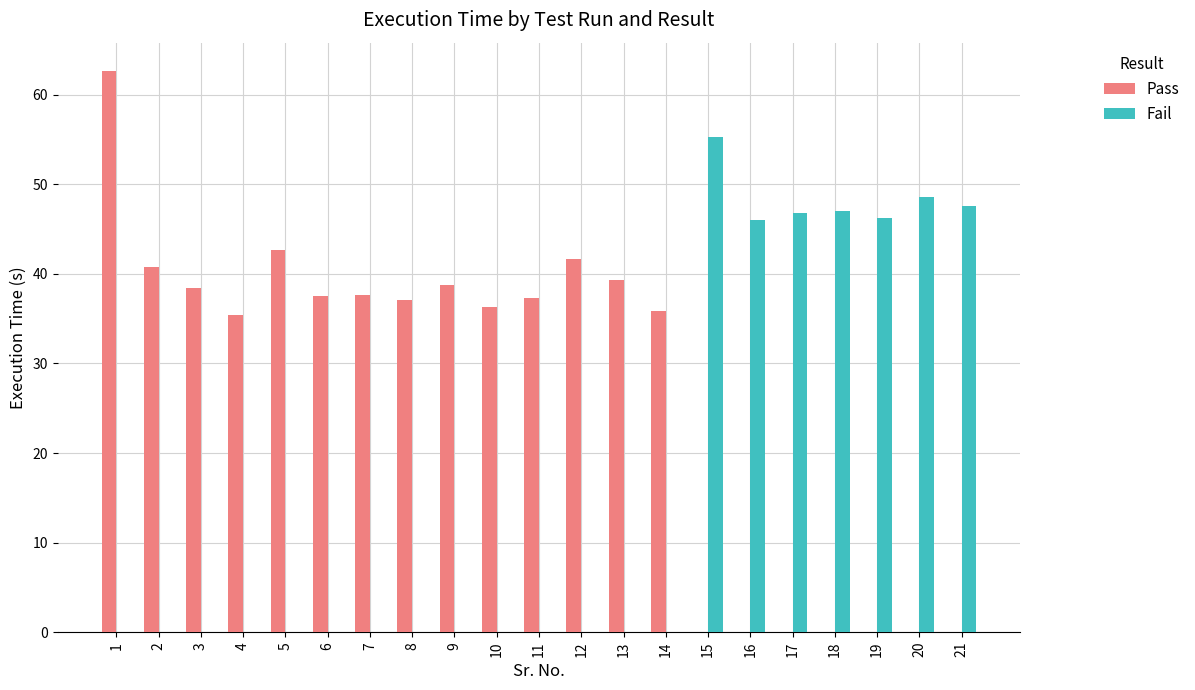

Which series changed the most between 1 and 12?

Pass